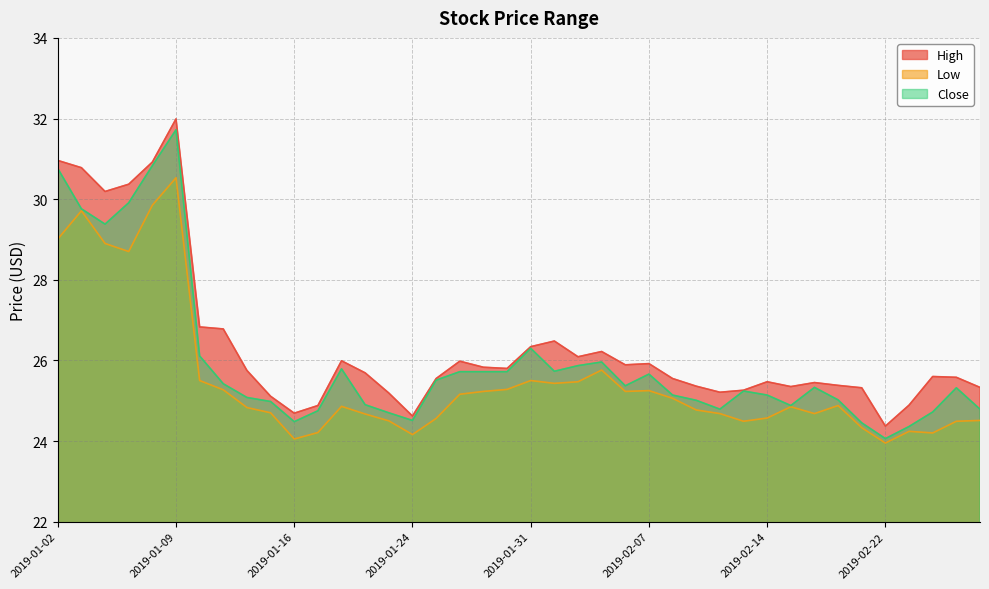

Between 2019-01-24 and 2019-02-26, which series saw the biggest shift?

High